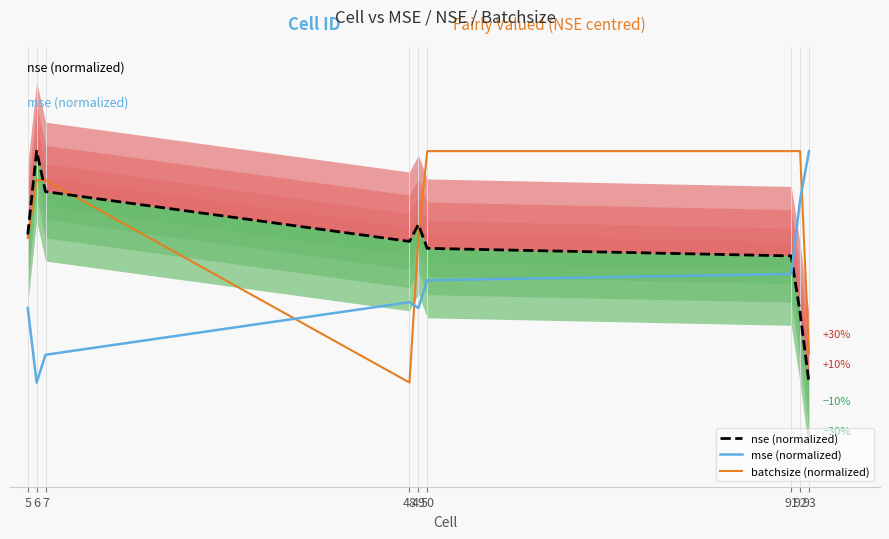

Between which two adjacent categories do mse (normalized) and nse (normalized) first intersect?

91 and 92